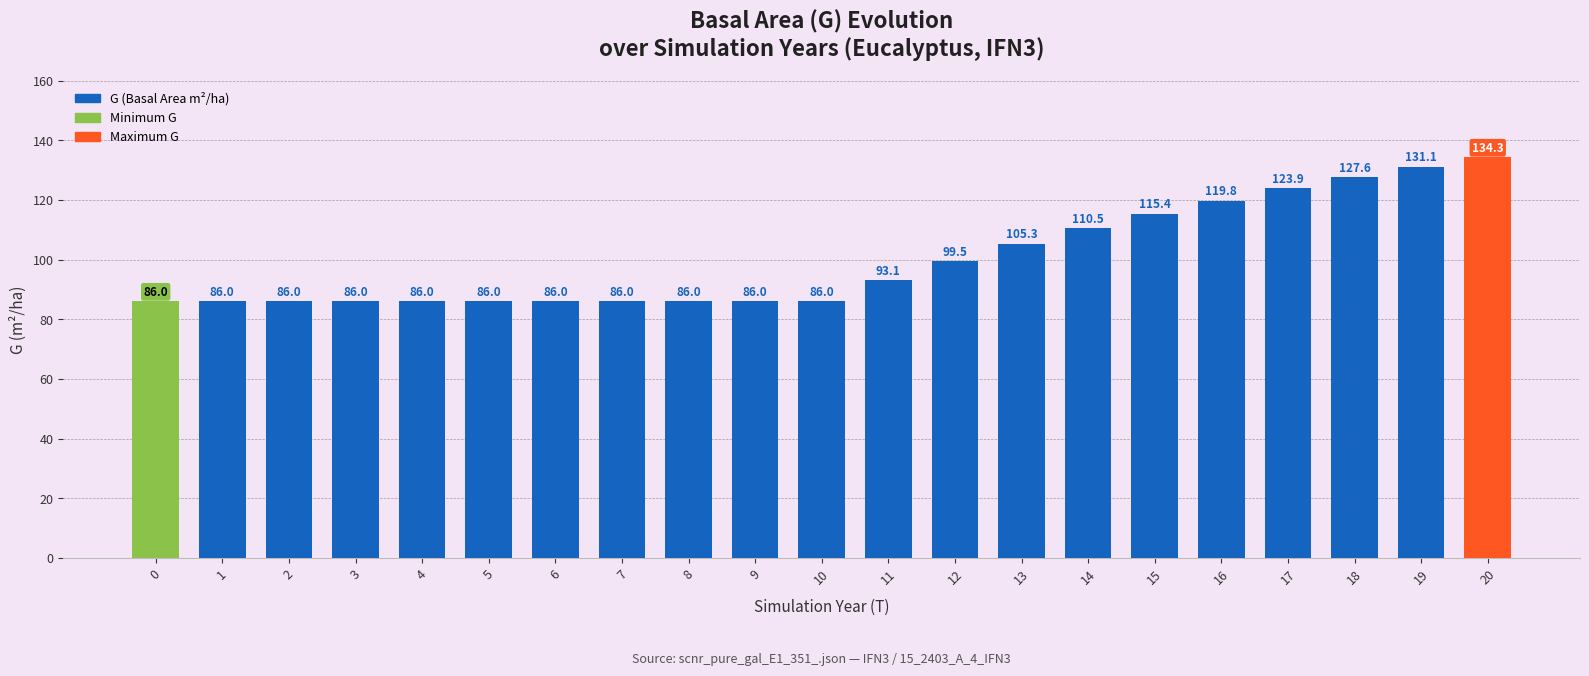

The value at 15 is 115.4. True or false?

True